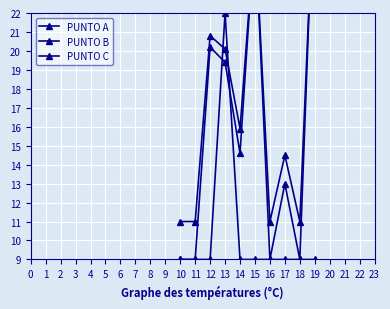

How many times do PUNTO A and PUNTO B cross each other?

3